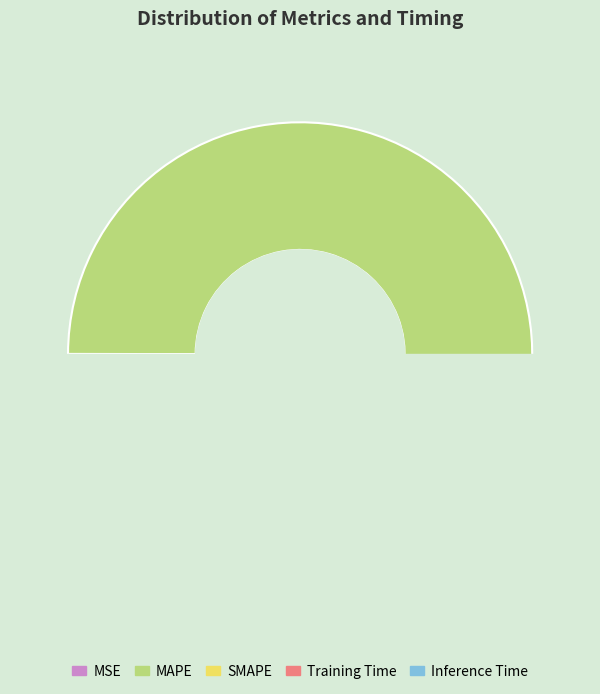

True or false: MAPE accounts for 50% of the total.

False